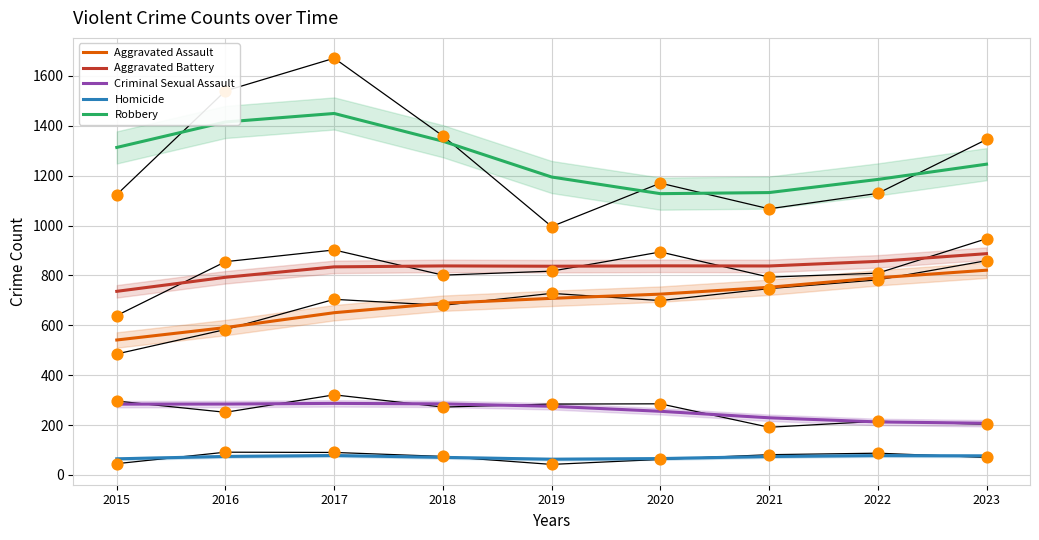

Is the value of Robbery at 2021 greater than the value of Homicide at 2015?

Yes